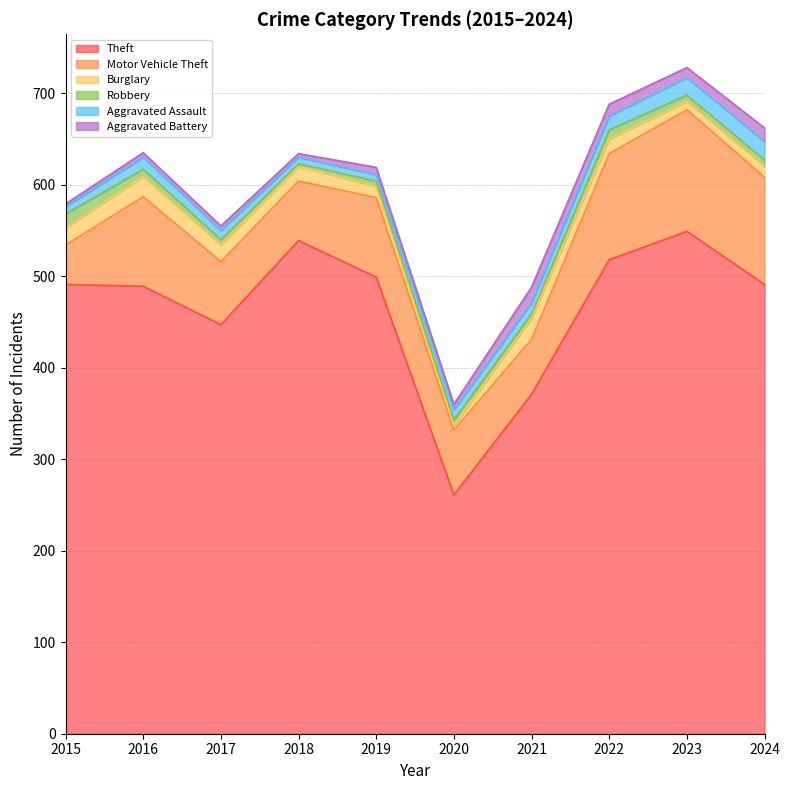

The Motor Vehicle Theft series shows 57 at 2022. True or false?

False